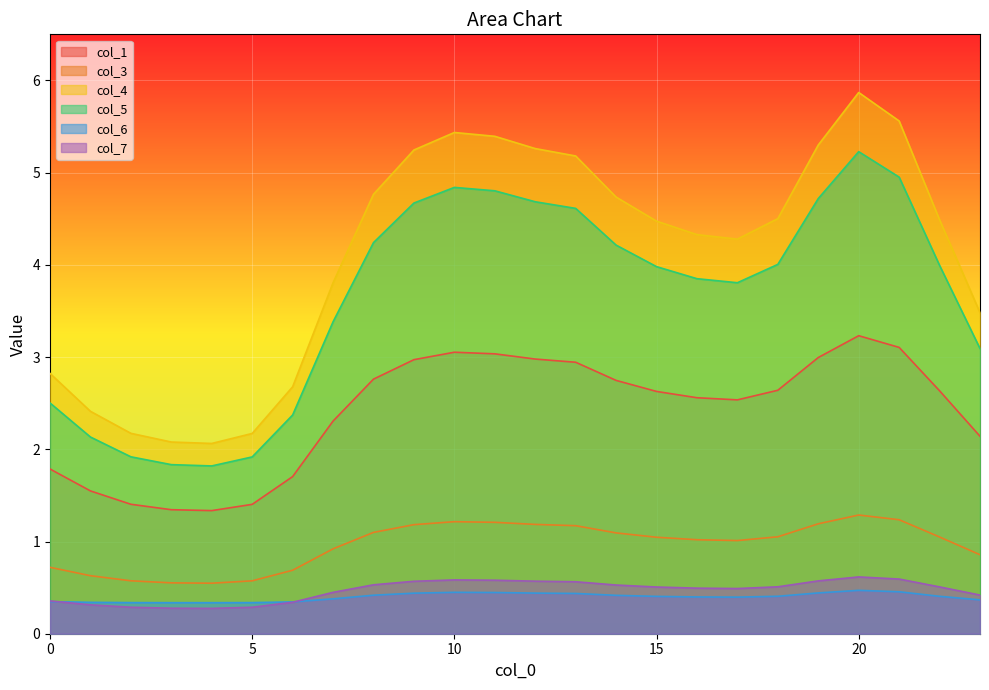

What is the spread (max minus min) of values at 6?

2.3